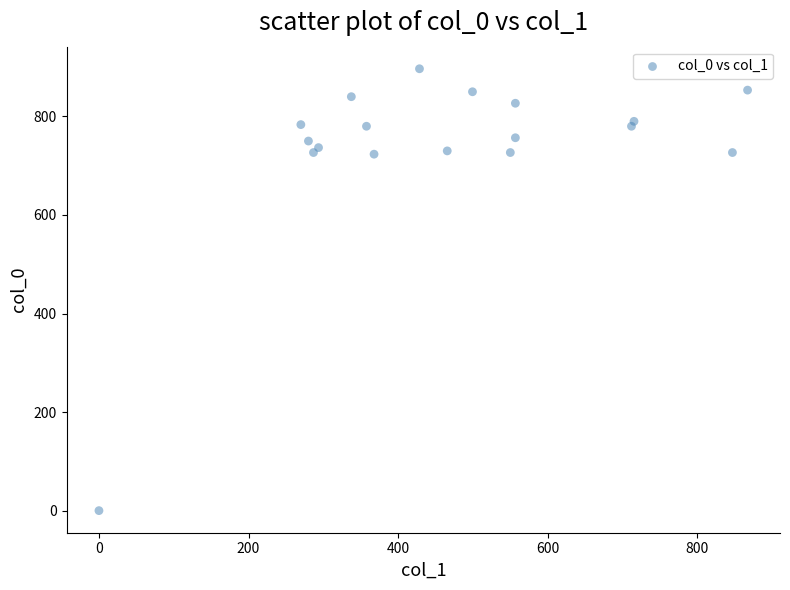

What is the range of Y values (max minus min)?

896.7